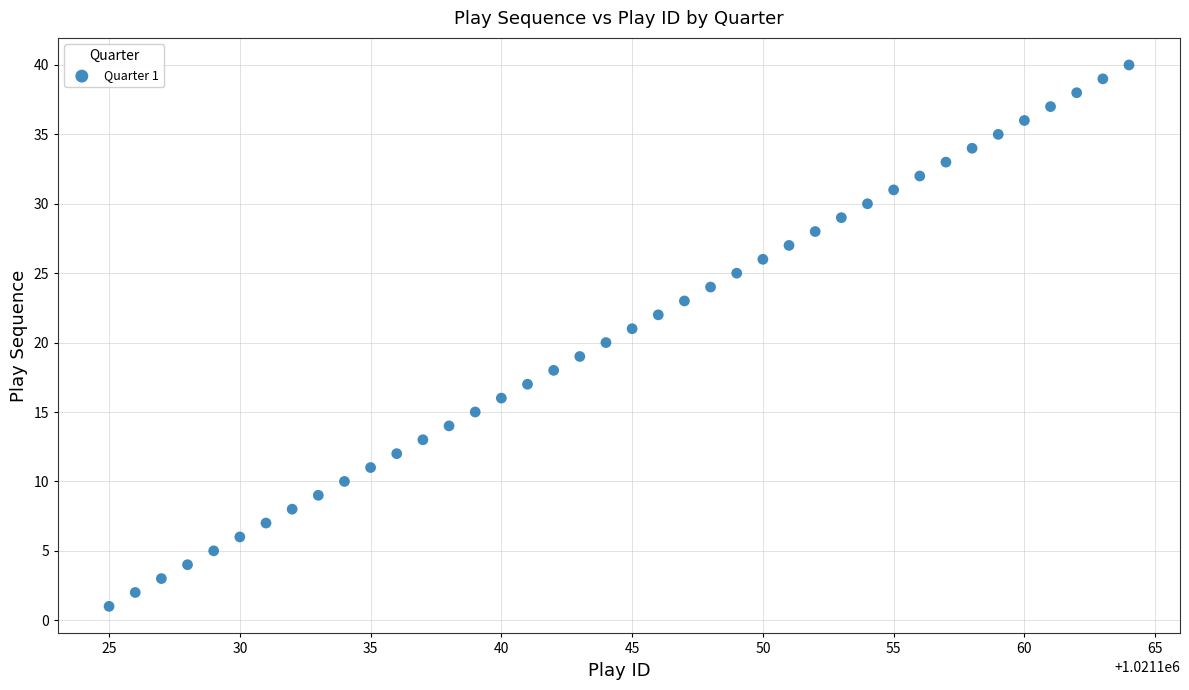

What is the range of Y values (max minus min)?

39